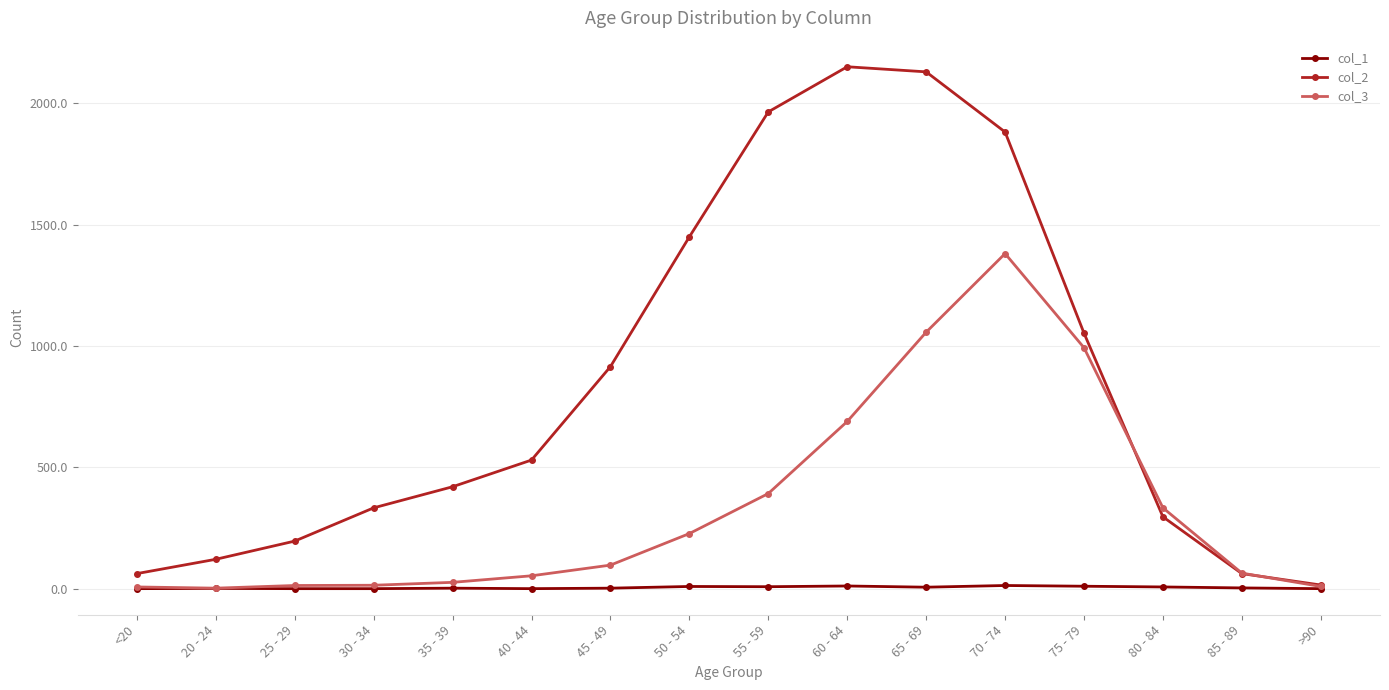

Which series has the largest range (max minus min)?

col_2